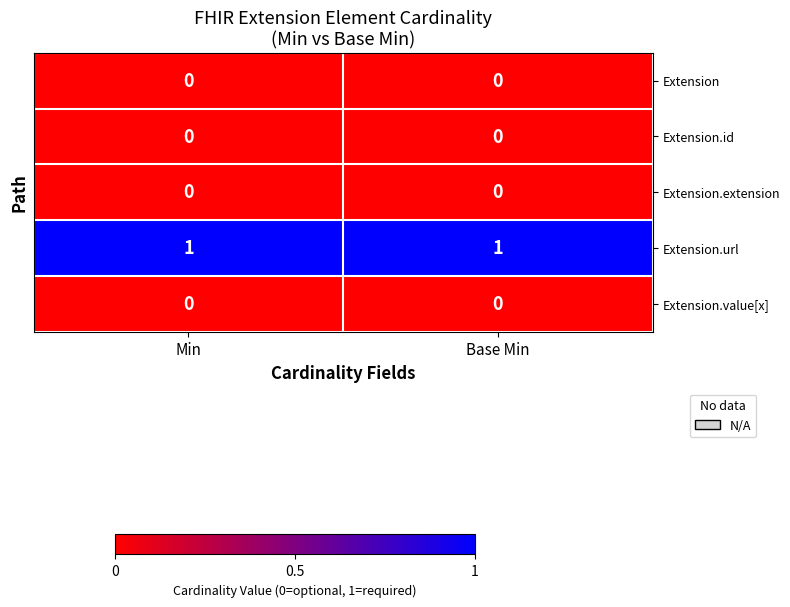

At how many categories does at least one series exceed 0?

2